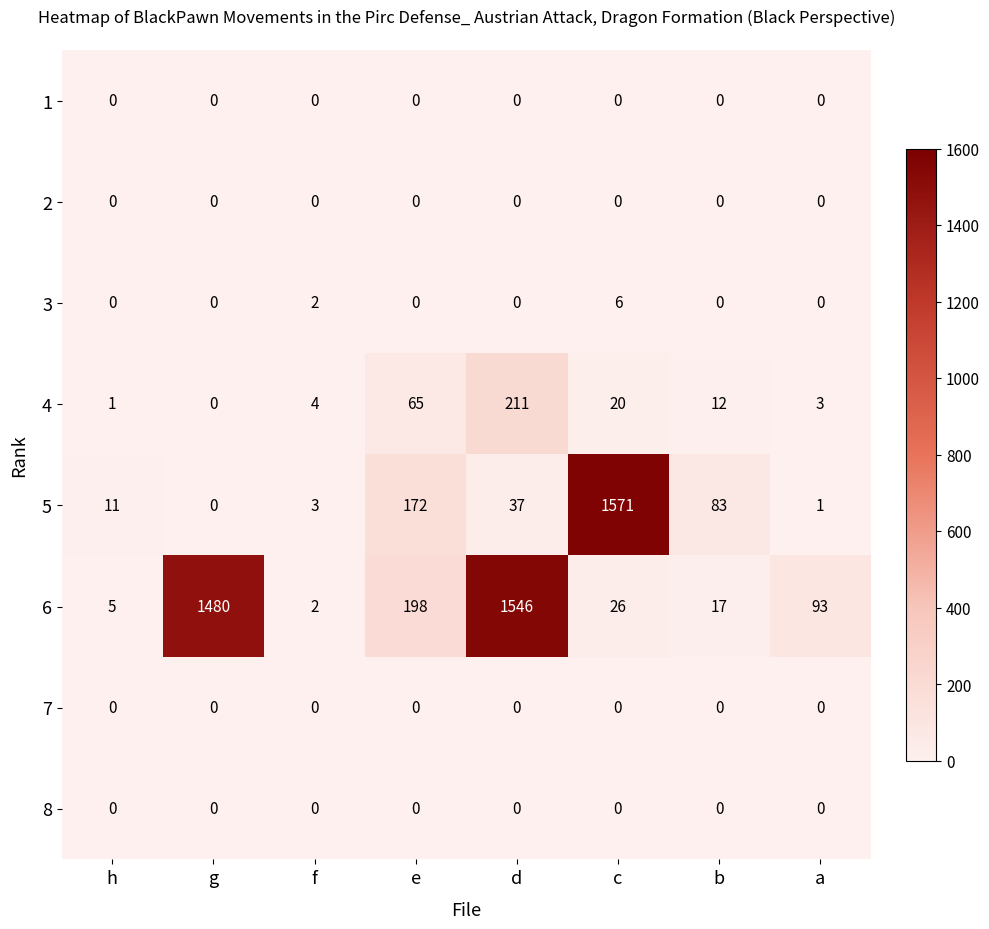

Rank the categories by 6 value from highest to lowest.

d, g, e, a, c, b, h, f